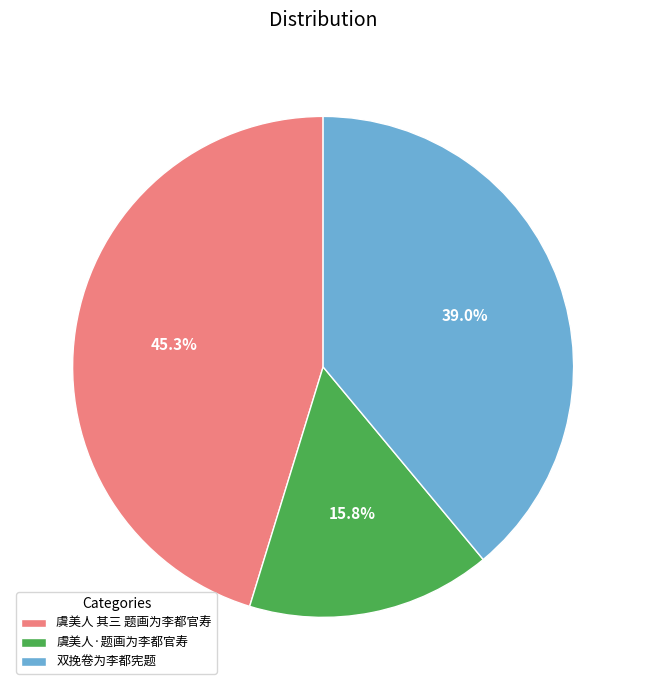

What is the smallest slice in the pie chart?

虞美人·题画为李都官寿